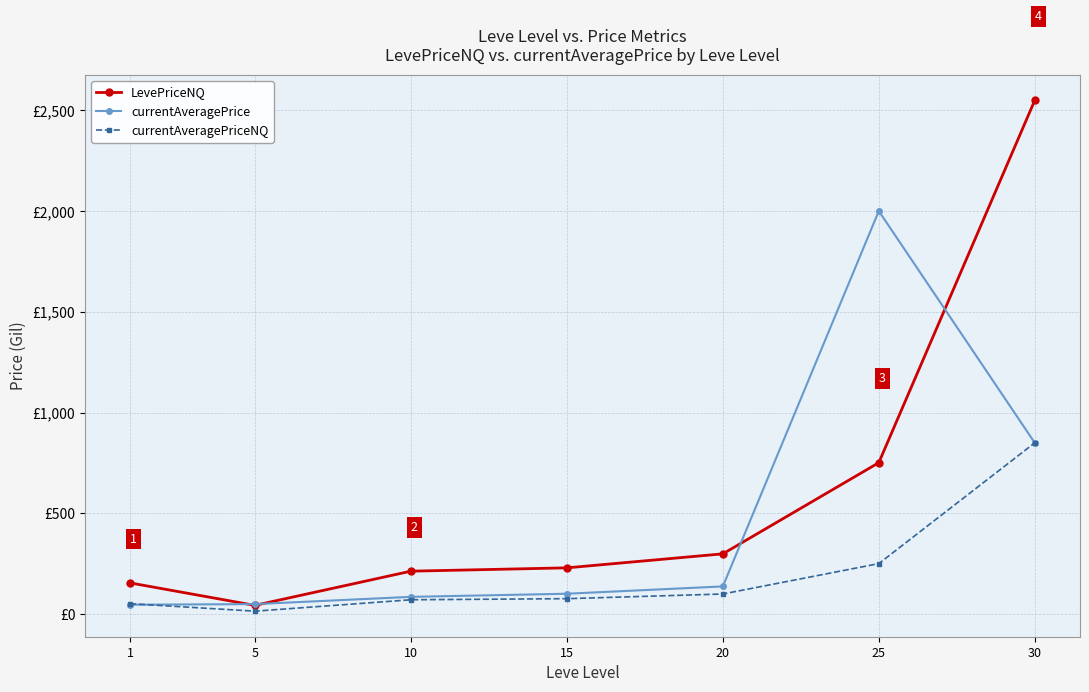

True or false: currentAveragePrice has more than 1 interior local peaks.

False